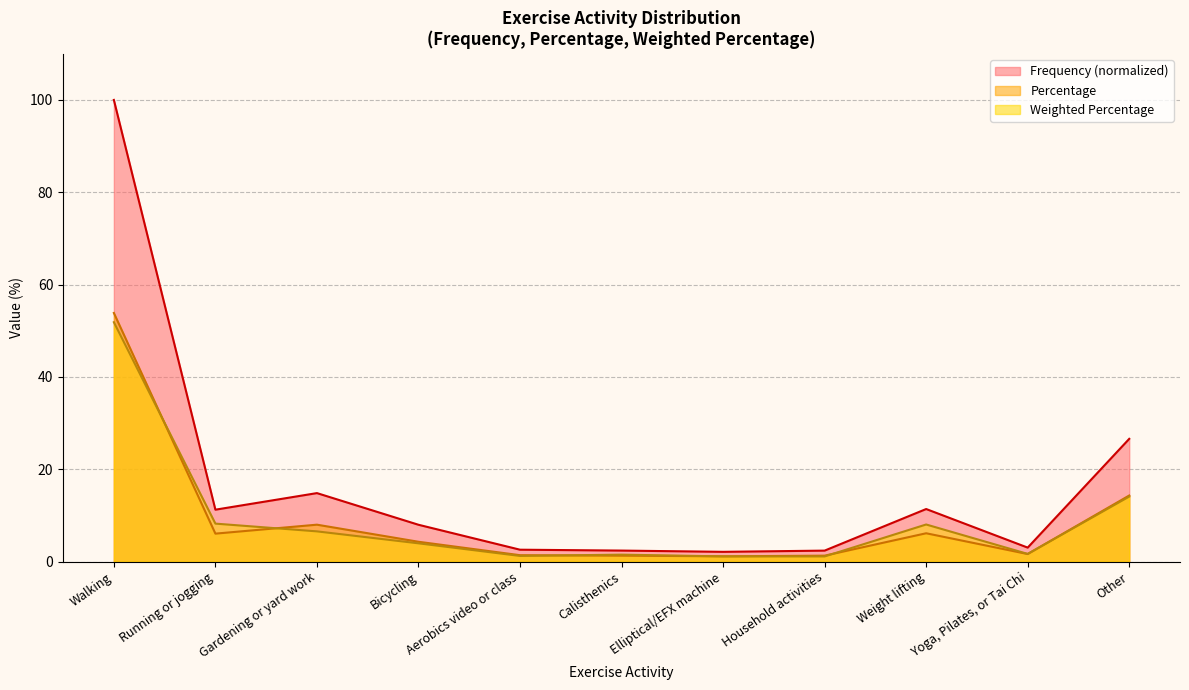

True or false: Percentage has a value of 1.3 at Calisthenics.

True